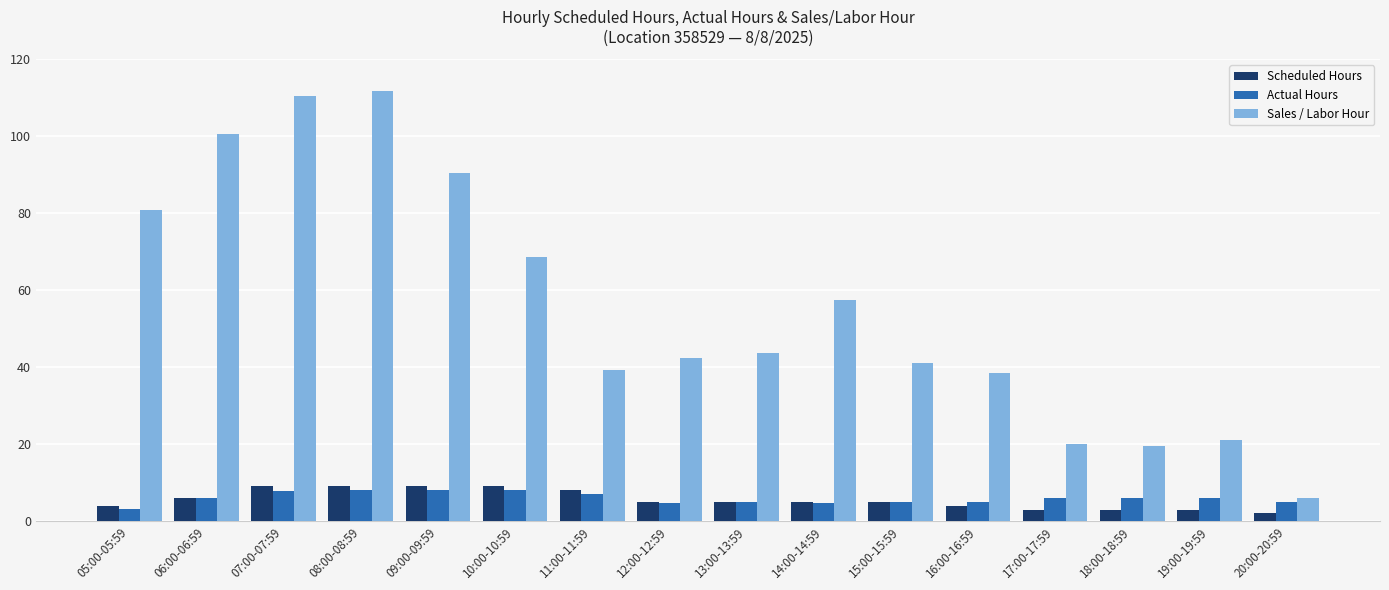

Which label corresponds to the largest value in the chart?

08:00-08:59